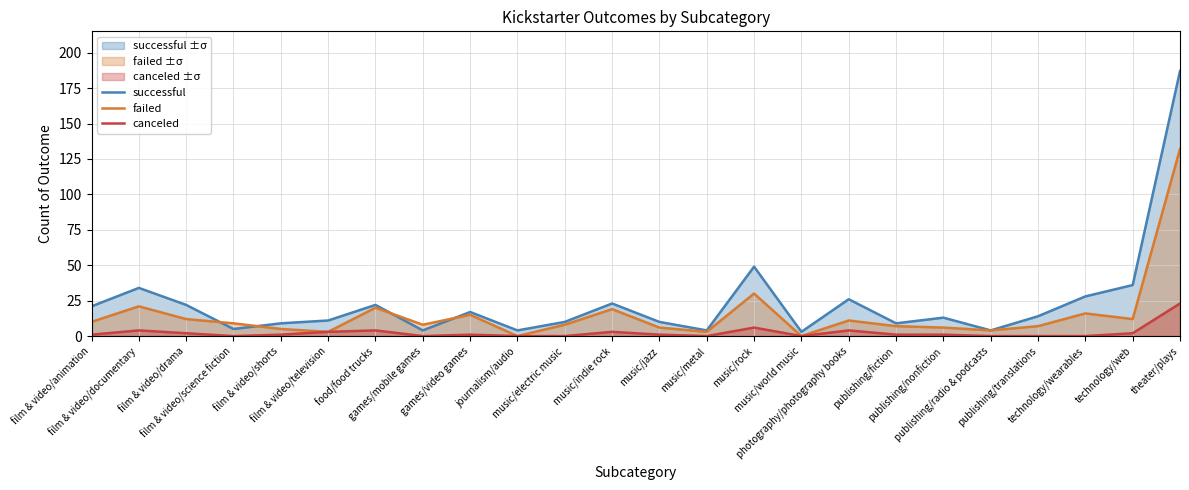

True or false: successful and canceled intersect in this chart.

False